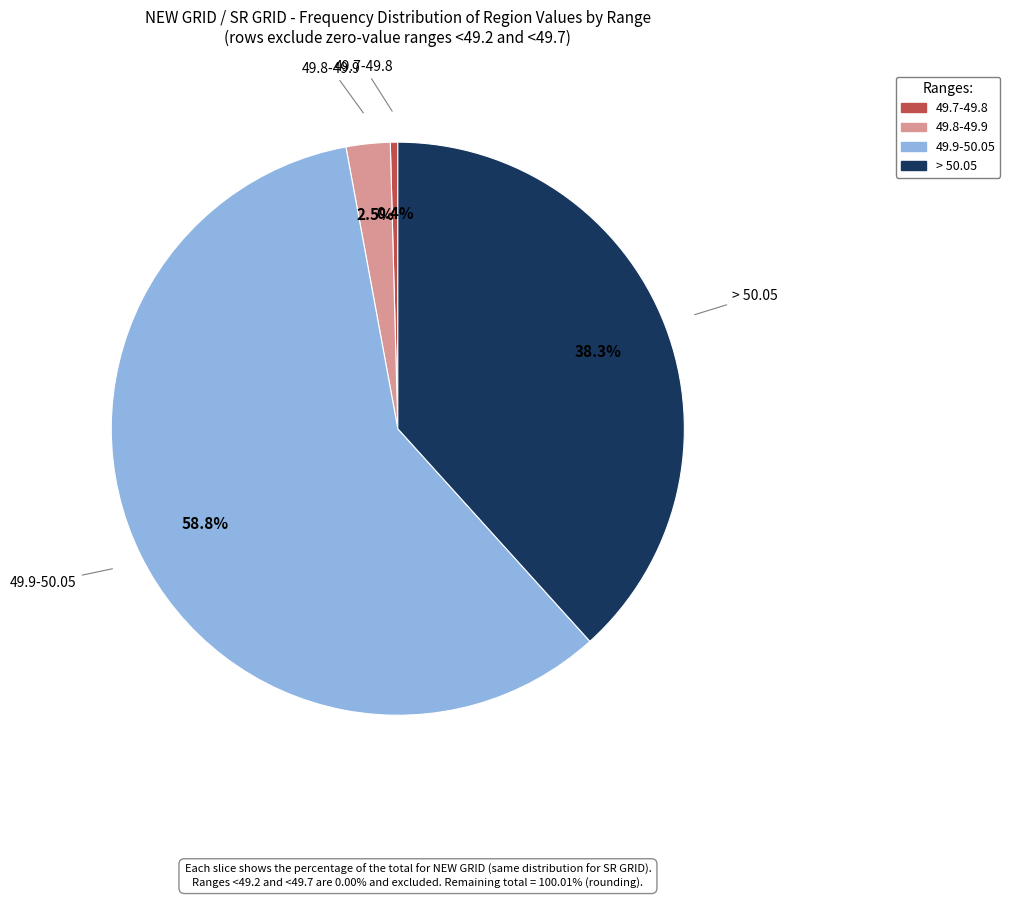

What percentage is the > 50.05 slice, to the nearest percent?

38%